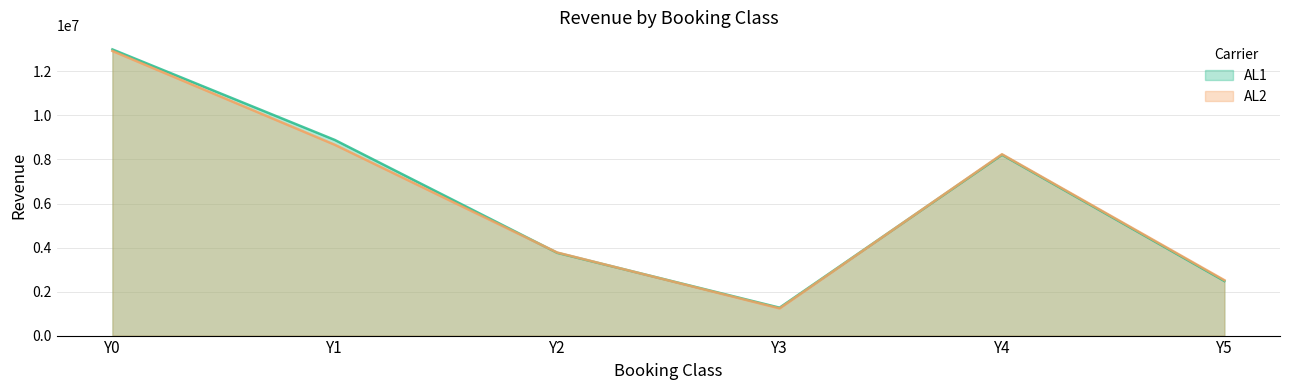

At which label is AL2 closest to 7083375?

Y4